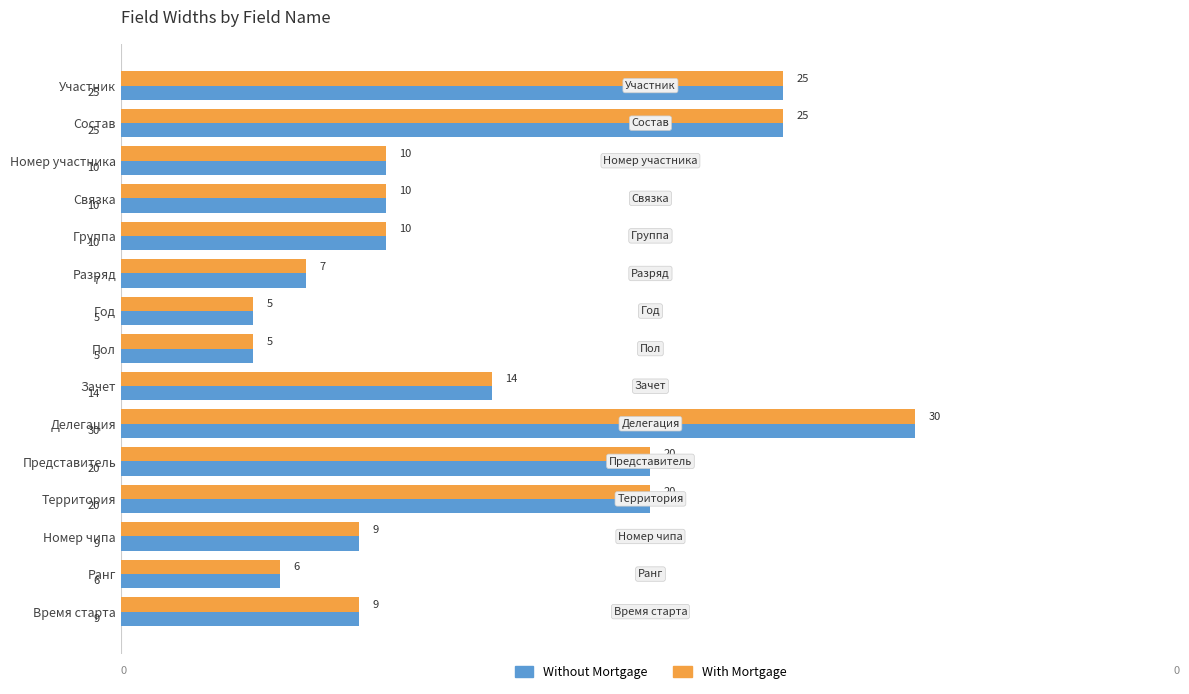

At which category is the sum across all series the highest?

Делегация